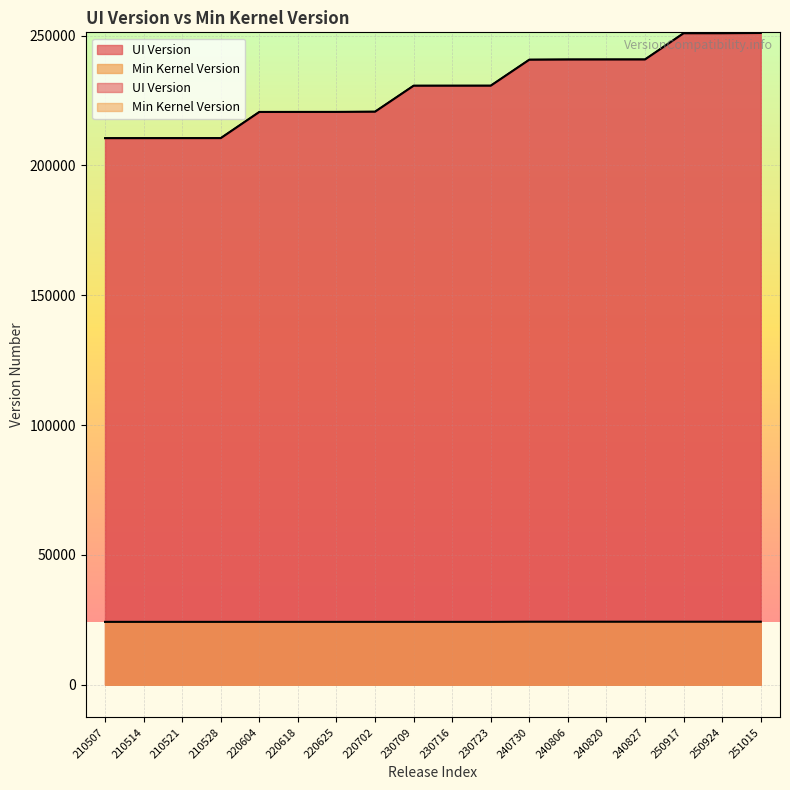

How many lines are shown in the chart?

2